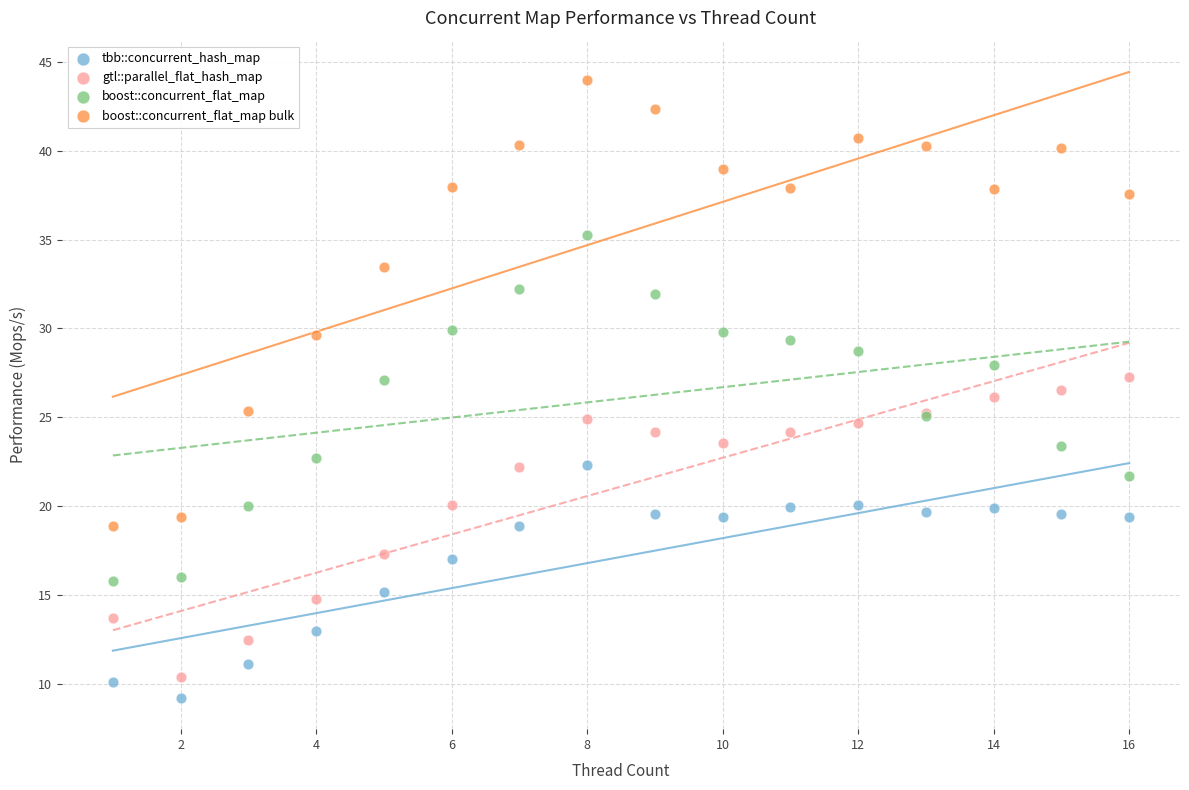

Which series has the widest spread of Y values?

boost::concurrent_flat_map bulk